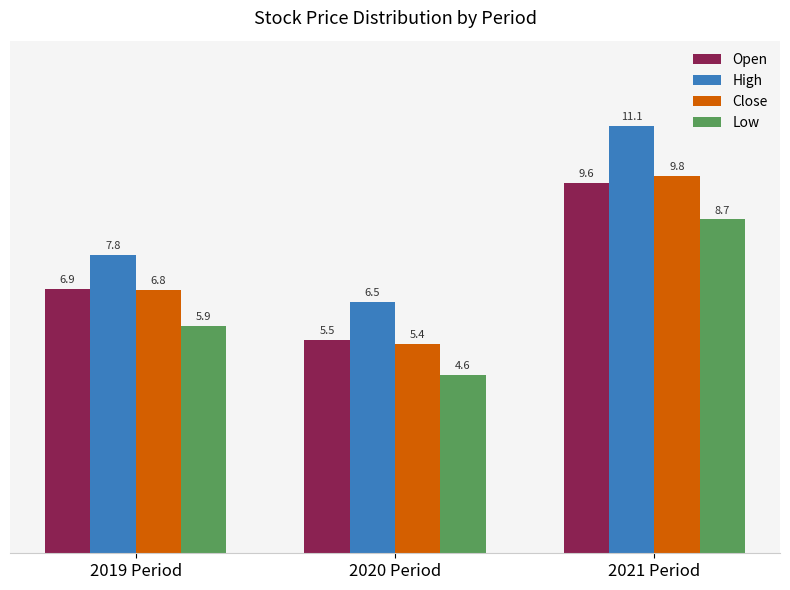

At which category does the chart reach its minimum across all series?

2020 Period